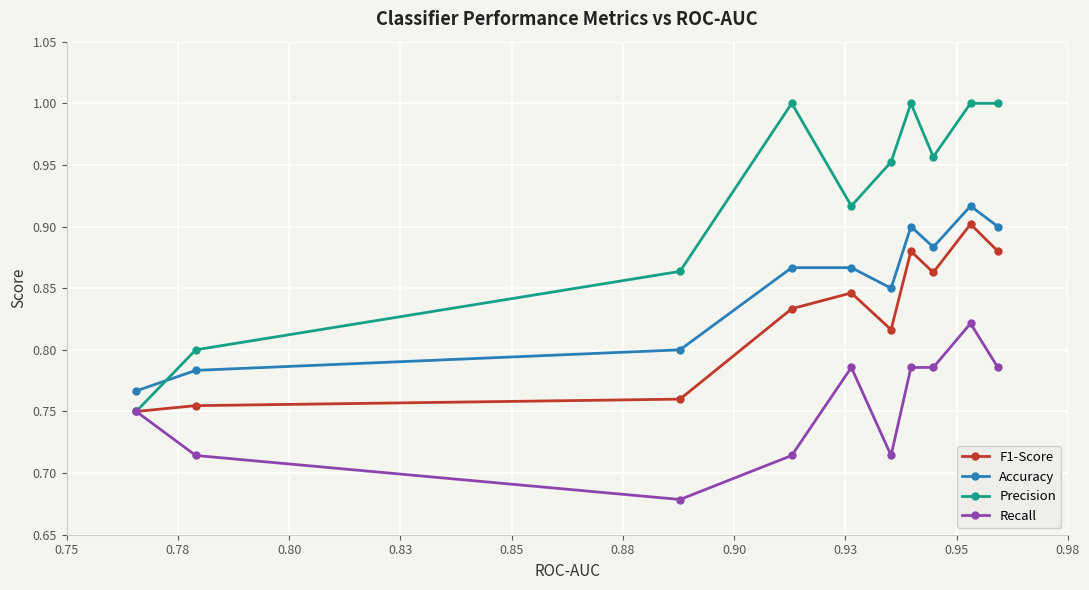

After their last crossing, which series has the higher values: Precision or Accuracy?

Precision